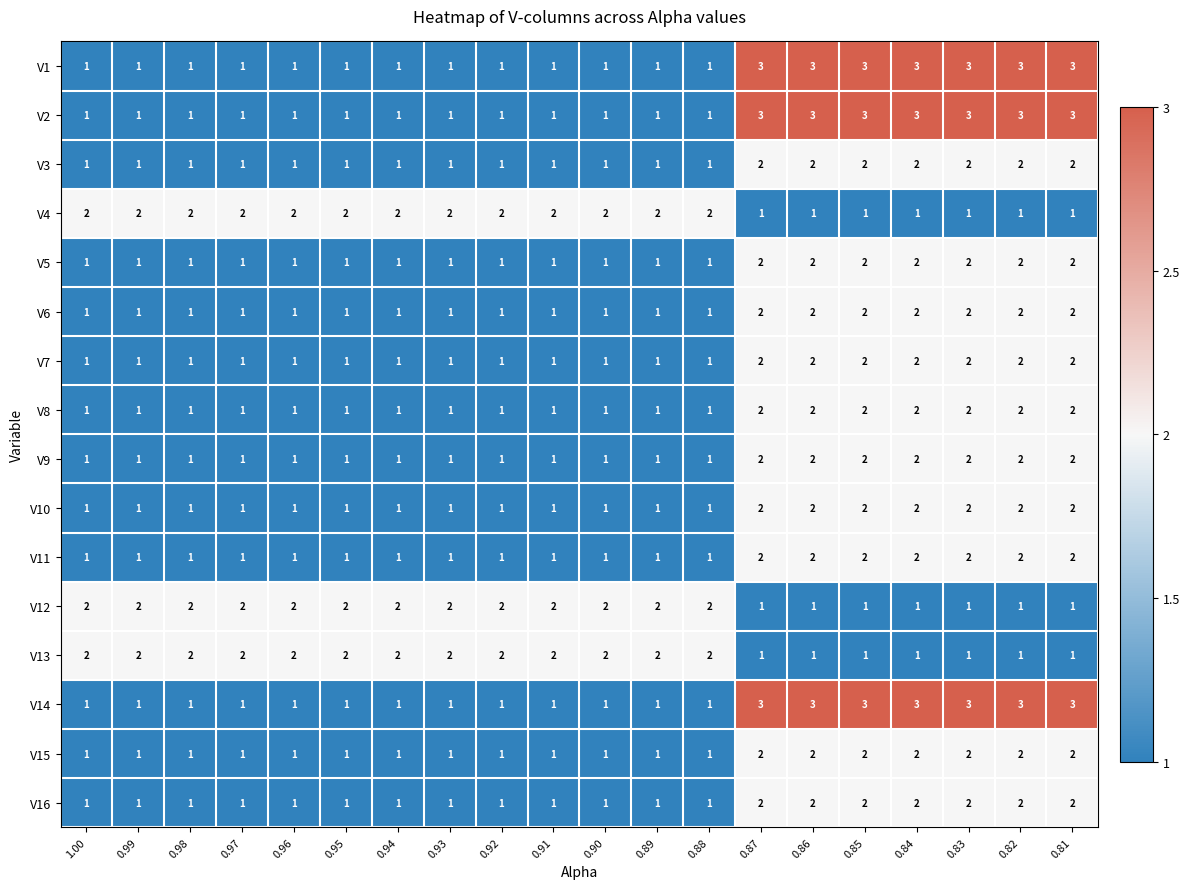

How many V15 values are between 1 and 2?

20